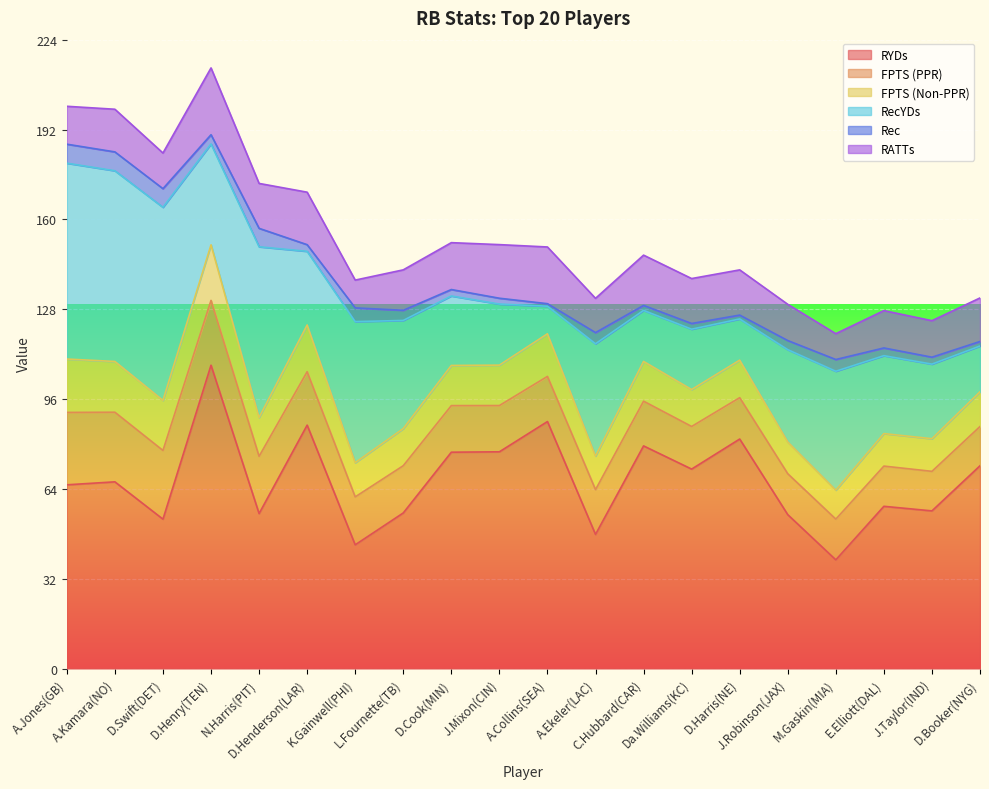

Where is the first local maximum for RYDs?

A.Kamara(NO)